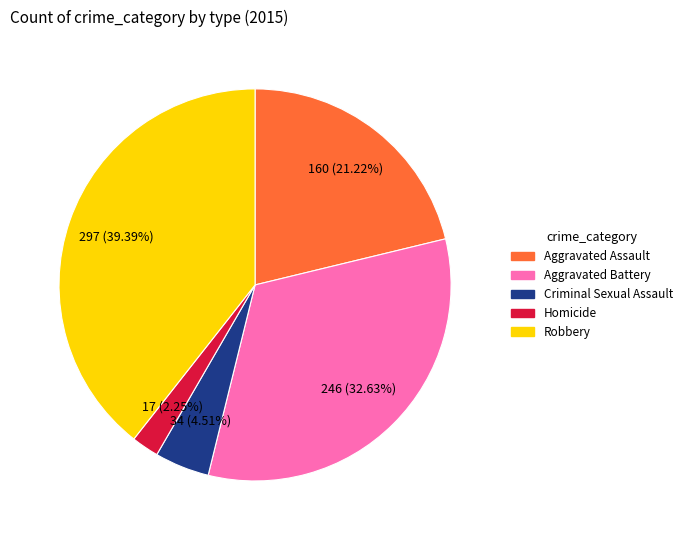

The Aggravated Battery slice represents 33% of the pie. True or false?

True